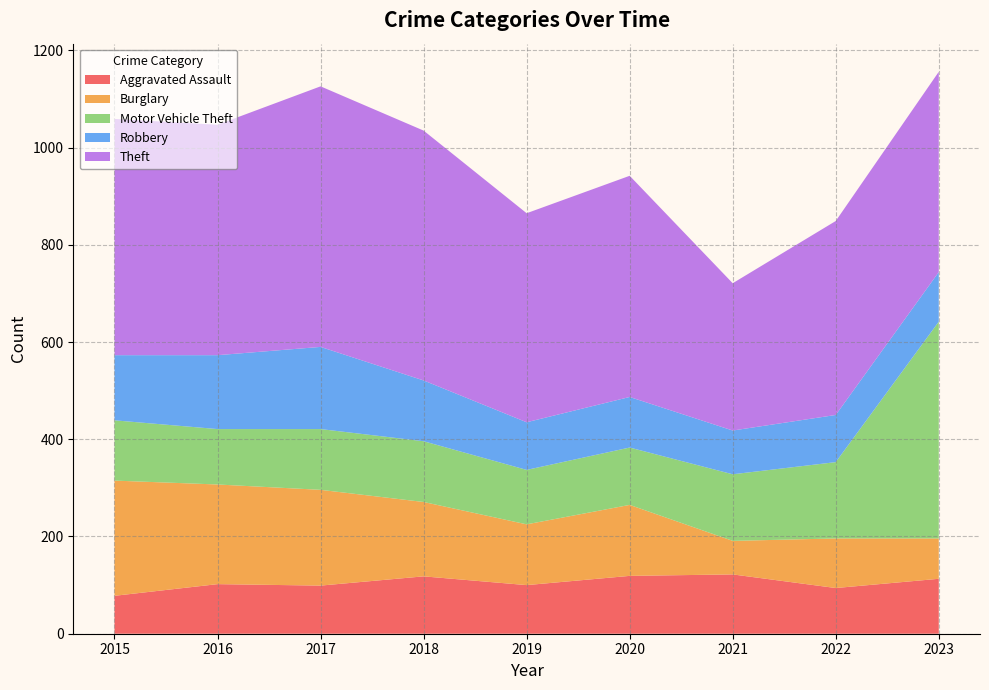

Reading left to right, what are all the values shown in this chart?

Aggravated Assault: 78	102	99	118	100	119	122	94	113
Burglary: 237	205	197	153	125	146	69	102	83
Motor Vehicle Theft: 124	114	125	125	112	118	137	157	446
Robbery: 134	152	169	125	98	104	90	97	102
Theft: 486	474	536	514	430	455	303	399	412